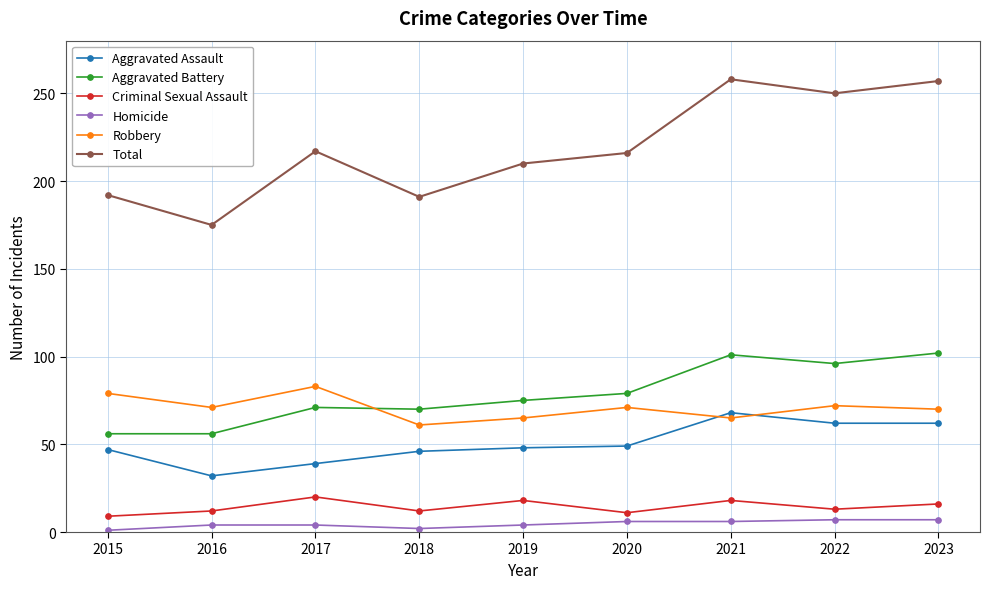

True or false: Aggravated Battery has a value of 27 at 2019.

False